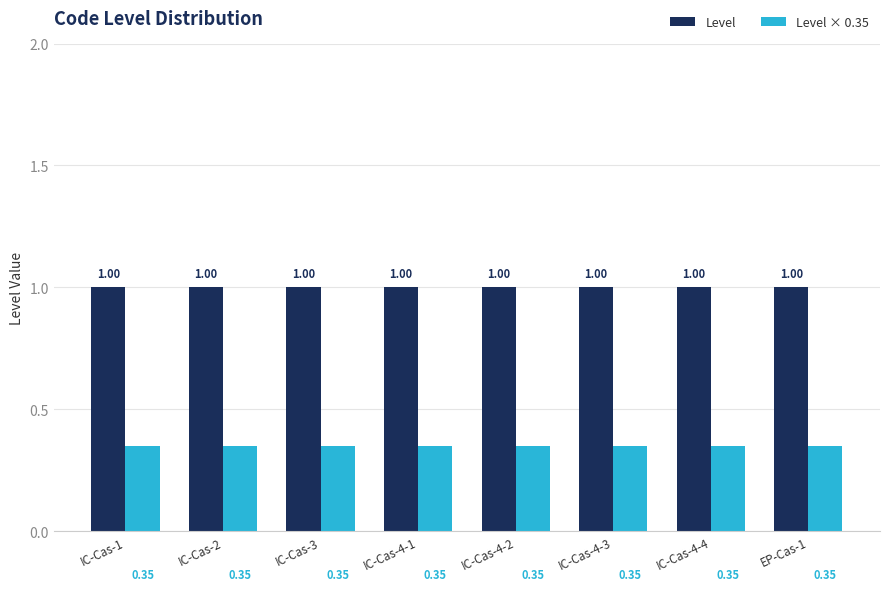

What position from the right is IC-Cas-4-4?

2